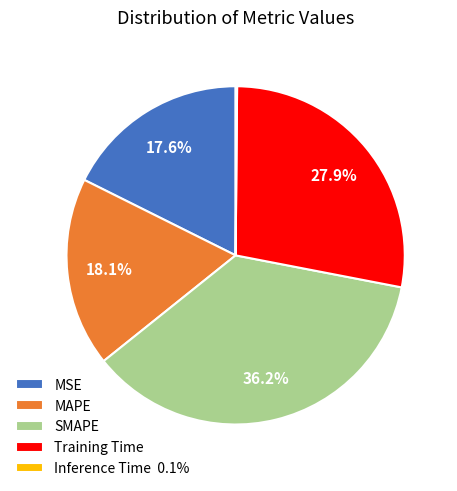

Is it true that Training Time is 39% of the pie?

False